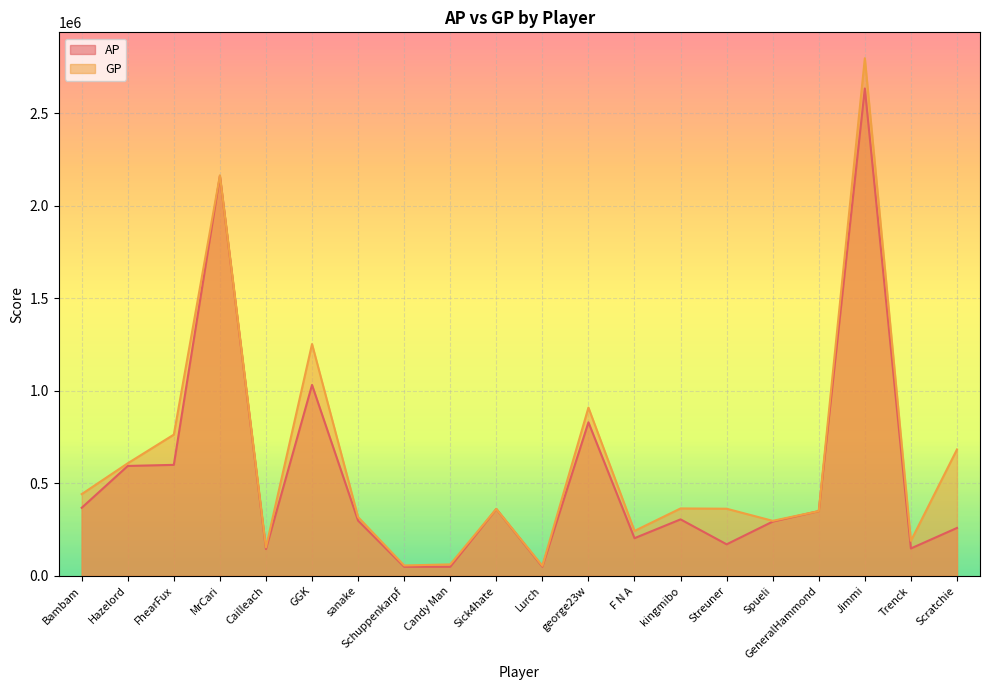

Which series changed the most between Cailleach and Jimmi?

GP